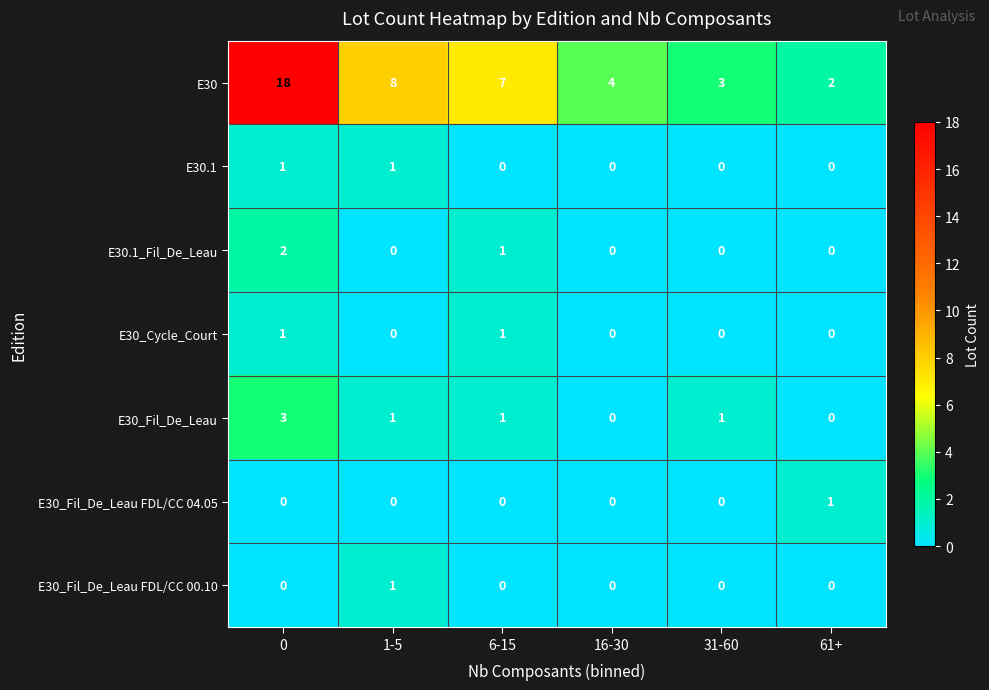

True or false: E30_Fil_De_Leau FDL/CC 00.10 has a value of 0 at 0.

True